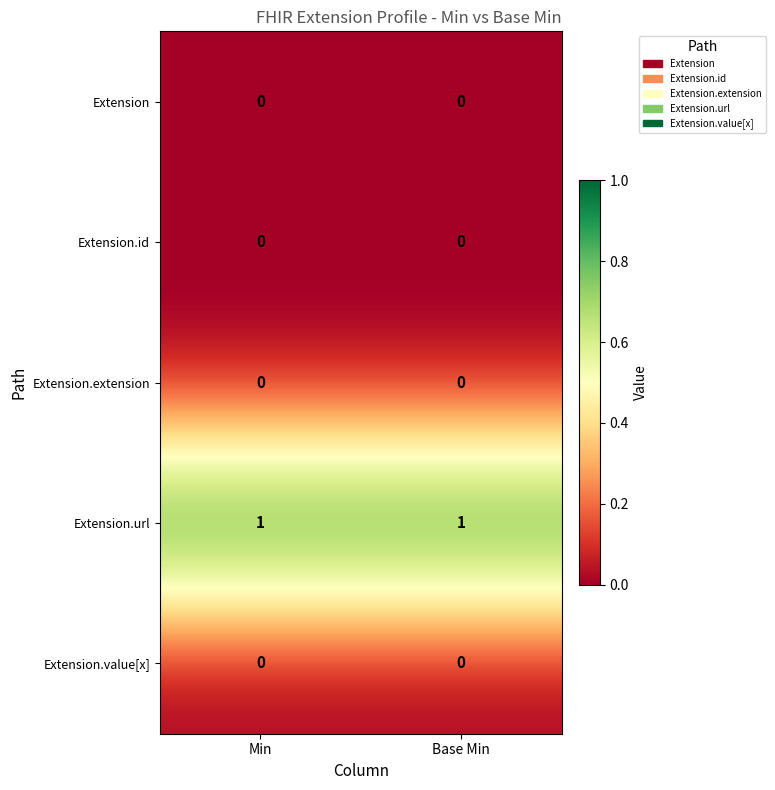

The value of Extension at Base Min is 0. True or false?

True